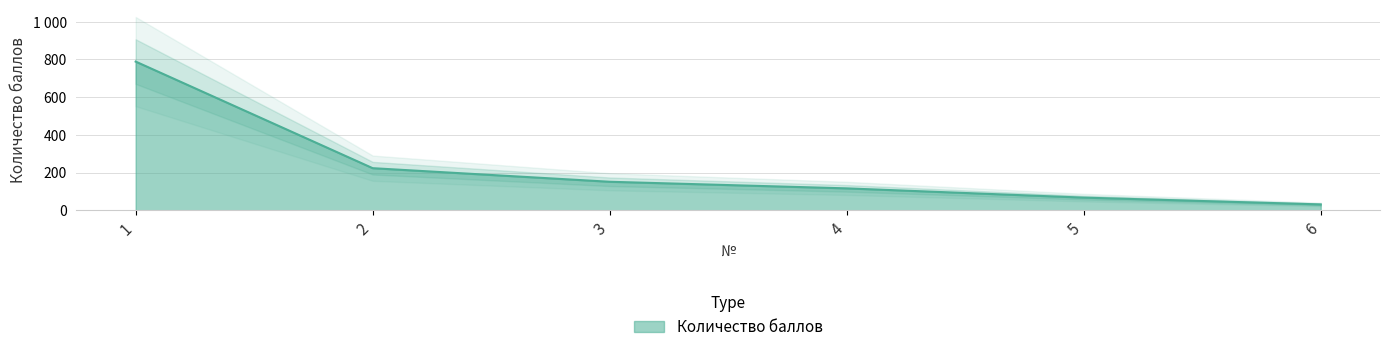

Which label corresponds to the largest value in the chart?

1